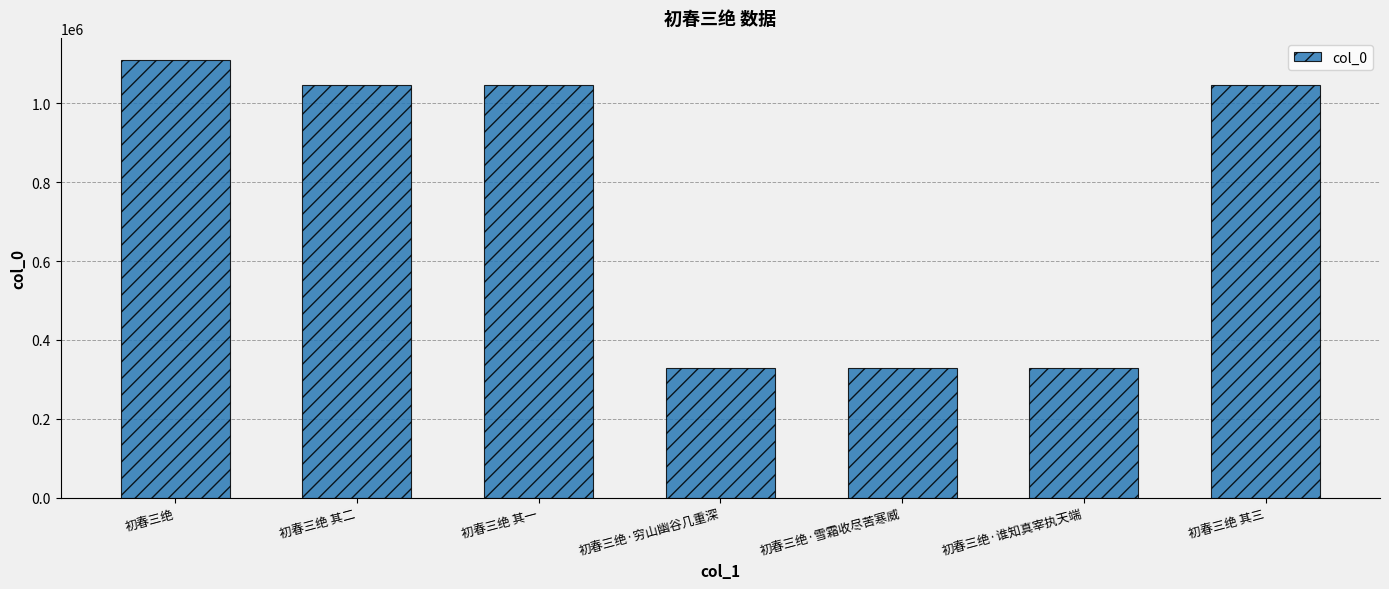

What is the value of the 6th bar from the left?

329711